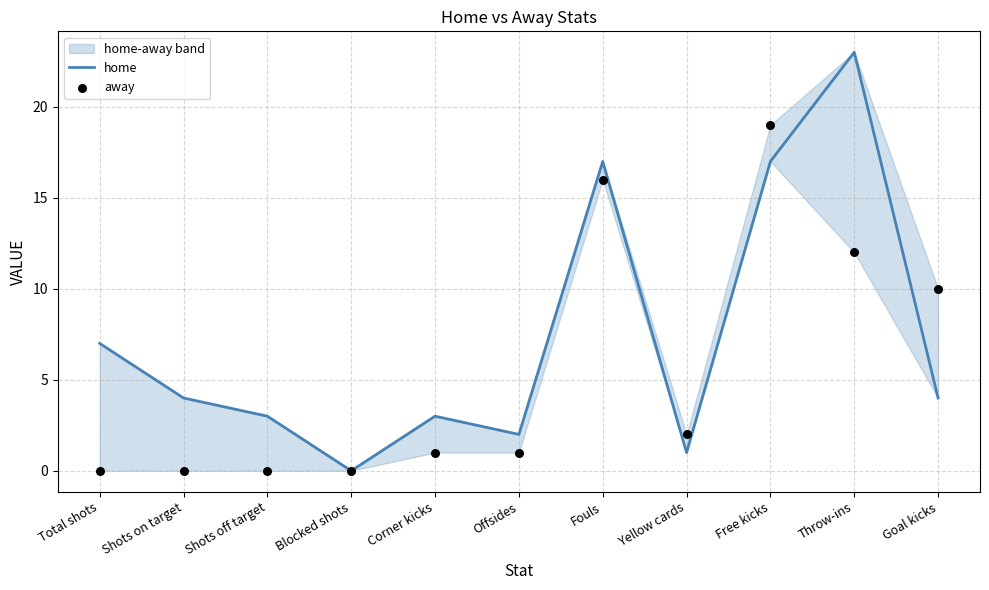

What are all the series names shown in the legend?

home, away